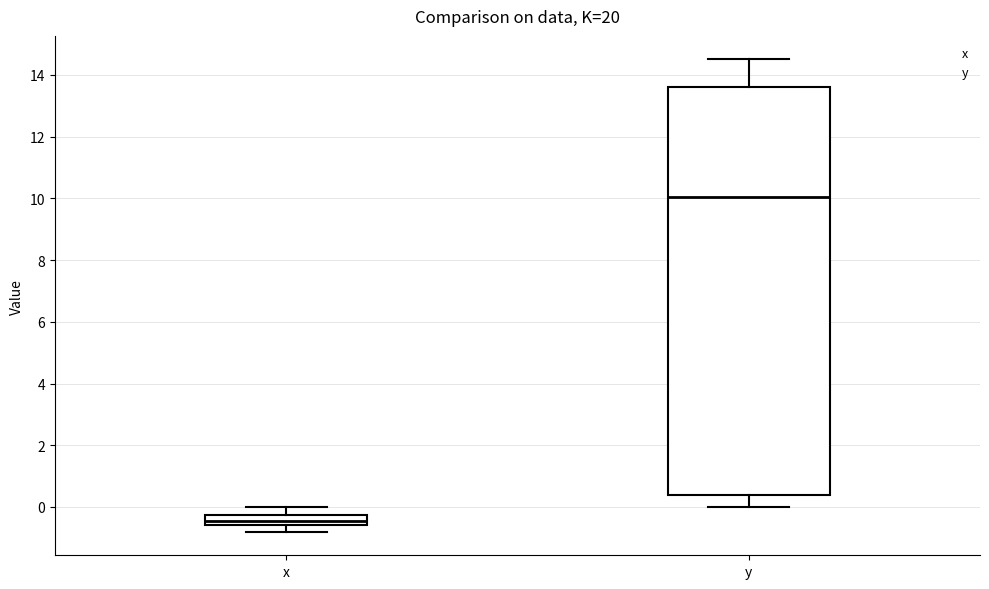

Reading left to right, read every box against the y-axis: the position of its median line, the range the box covers, and the ends of its whiskers. The values are not printed on the chart, so give them approximately, as read against the axis.

x: median -0.4, box -0.6 to -0.2, whiskers -0.8 to 0.0
y: median 10.0, box 0.4 to 13.6, whiskers 0.0 to 14.6